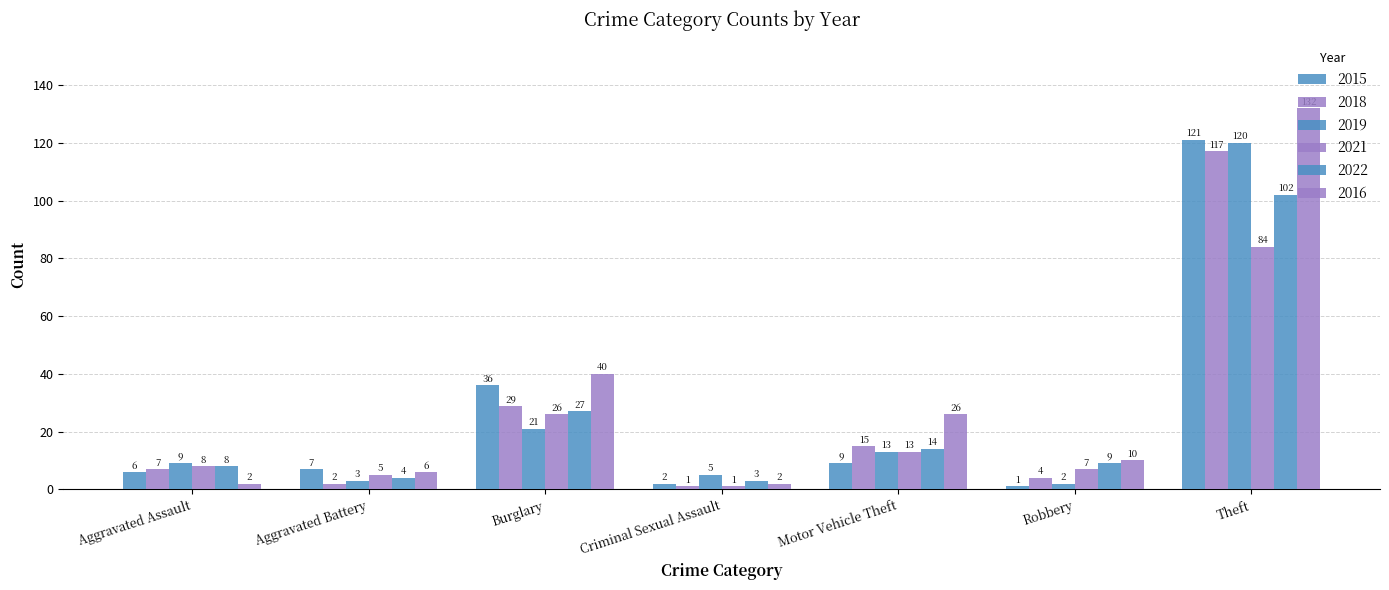

Are the bars grouped side by side (vs. stacked)?

Yes